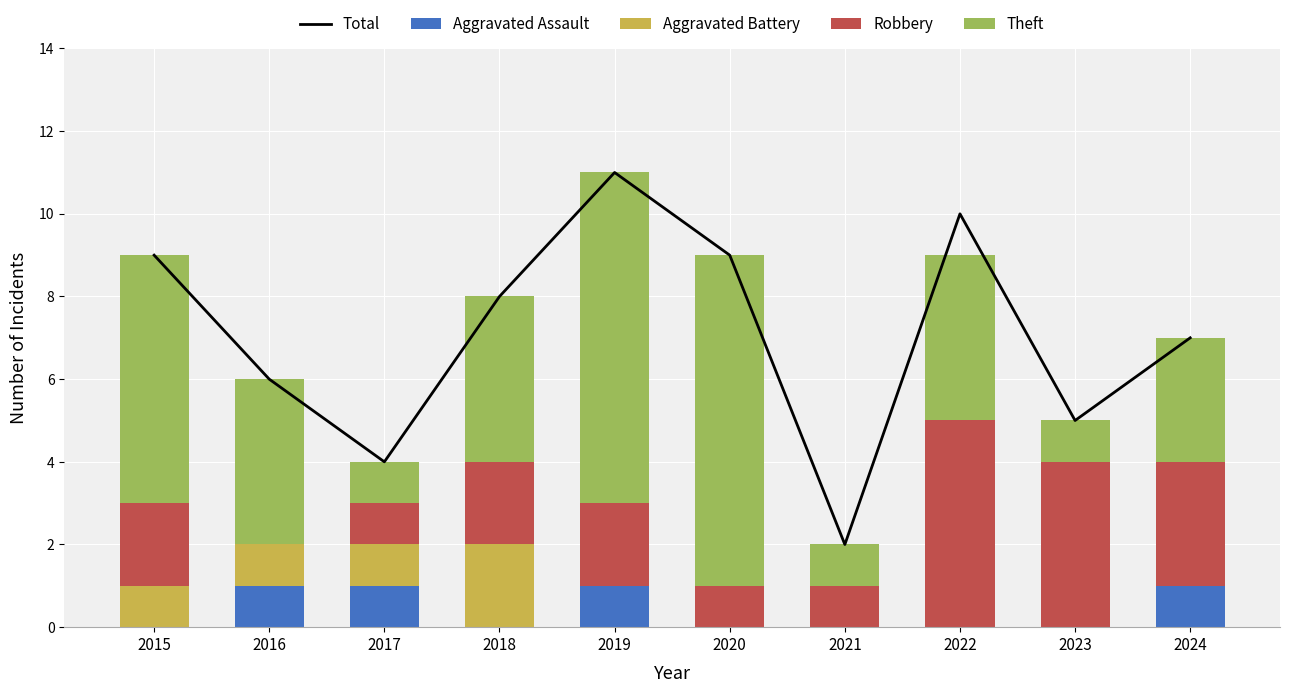

What is the difference between the maximum and second lowest values in the Aggravated Assault series?

1